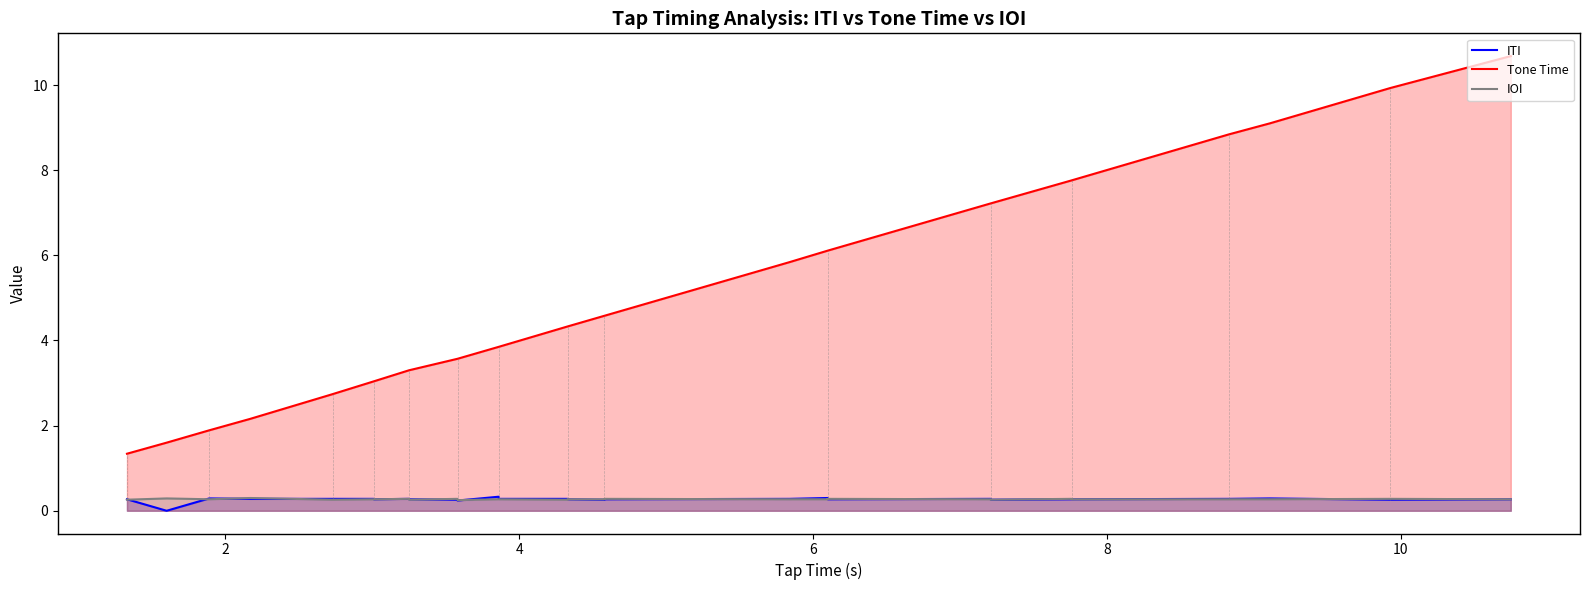

True or false: IOI and Tone Time intersect in this chart.

False